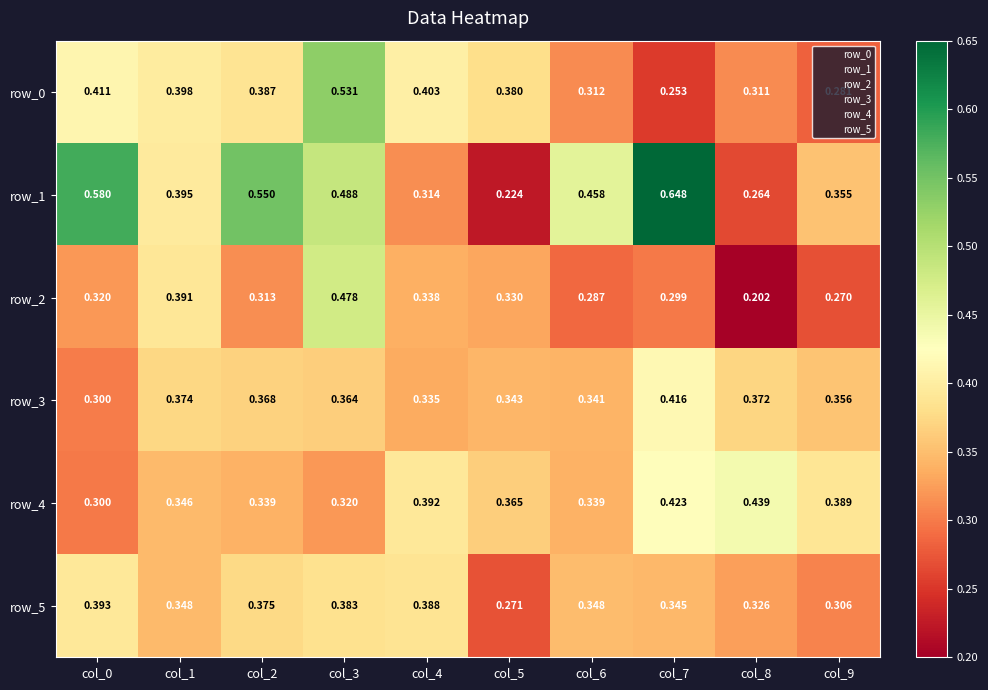

Reading left to right, transcribe all the data shown in this chart.

row_0: col_0=0.4	col_1=0.4	col_2=0.4	col_3=0.5	col_4=0.4	col_5=0.4	col_6=0.3	col_7=0.3	col_8=0.3	col_9=0.3
row_1: col_0=0.6	col_1=0.4	col_2=0.5	col_3=0.5	col_4=0.3	col_5=0.2	col_6=0.5	col_7=0.6	col_8=0.3	col_9=0.4
row_2: col_0=0.3	col_1=0.4	col_2=0.3	col_3=0.5	col_4=0.3	col_5=0.3	col_6=0.3	col_7=0.3	col_8=0.2	col_9=0.3
row_3: col_0=0.3	col_1=0.4	col_2=0.4	col_3=0.4	col_4=0.3	col_5=0.3	col_6=0.3	col_7=0.4	col_8=0.4	col_9=0.4
row_4: col_0=0.3	col_1=0.3	col_2=0.3	col_3=0.3	col_4=0.4	col_5=0.4	col_6=0.3	col_7=0.4	col_8=0.4	col_9=0.4
row_5: col_0=0.4	col_1=0.3	col_2=0.4	col_3=0.4	col_4=0.4	col_5=0.3	col_6=0.3	col_7=0.3	col_8=0.3	col_9=0.3